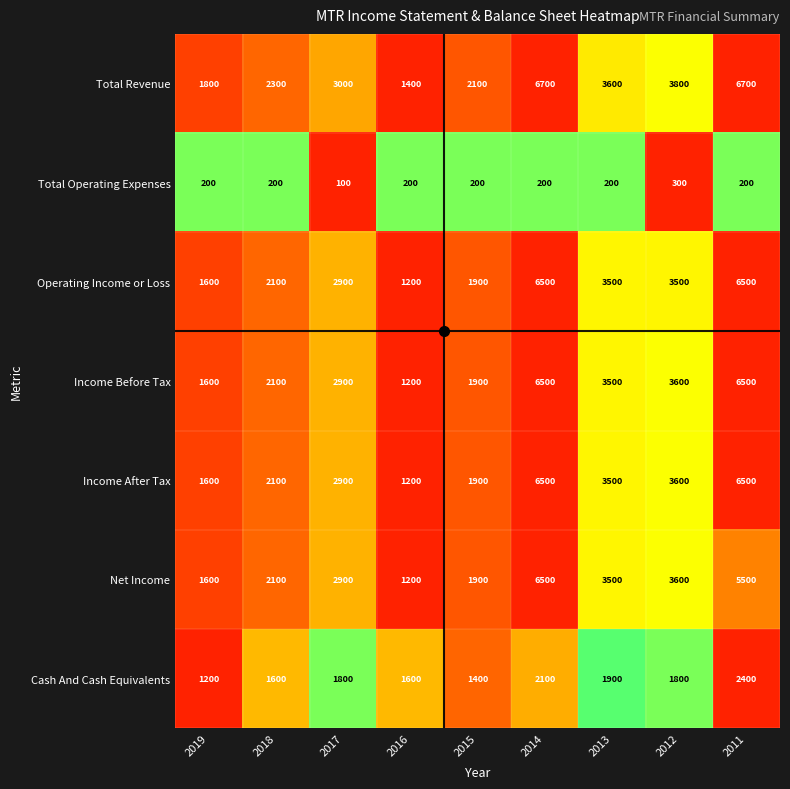

At how many categories does at least one series exceed 2324?

5